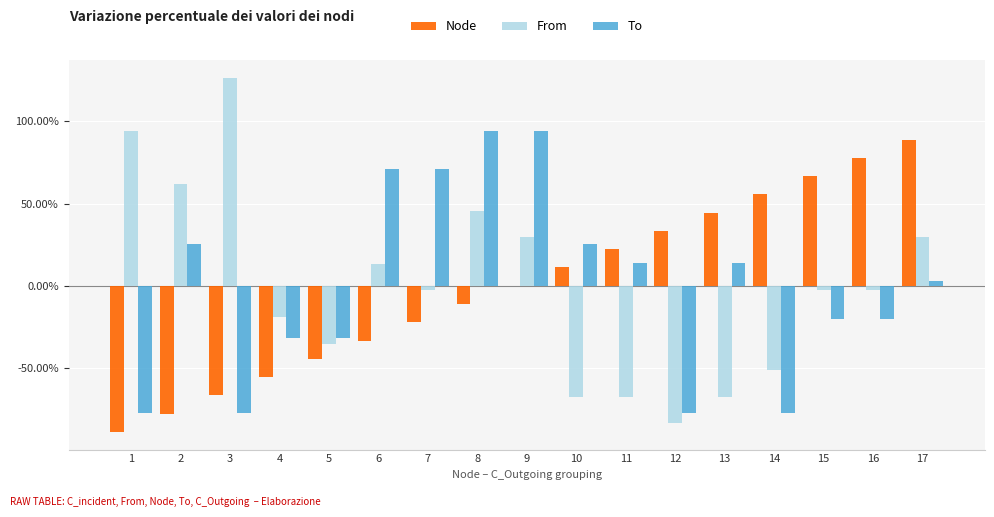

Are the bars horizontal?

No